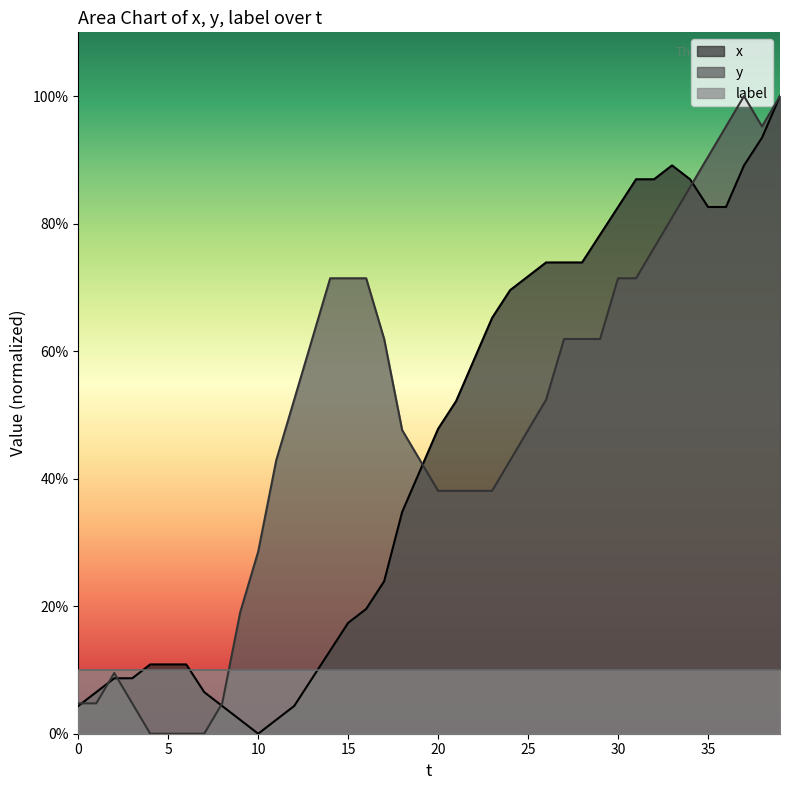

True or false: x has more than 2 points higher than both neighbors.

False